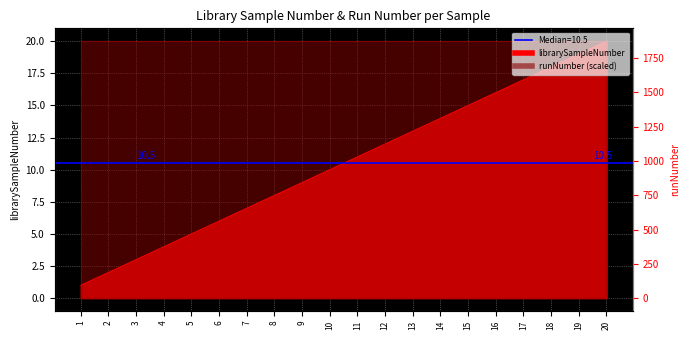

What is the difference between the values at 1 and 8?

7